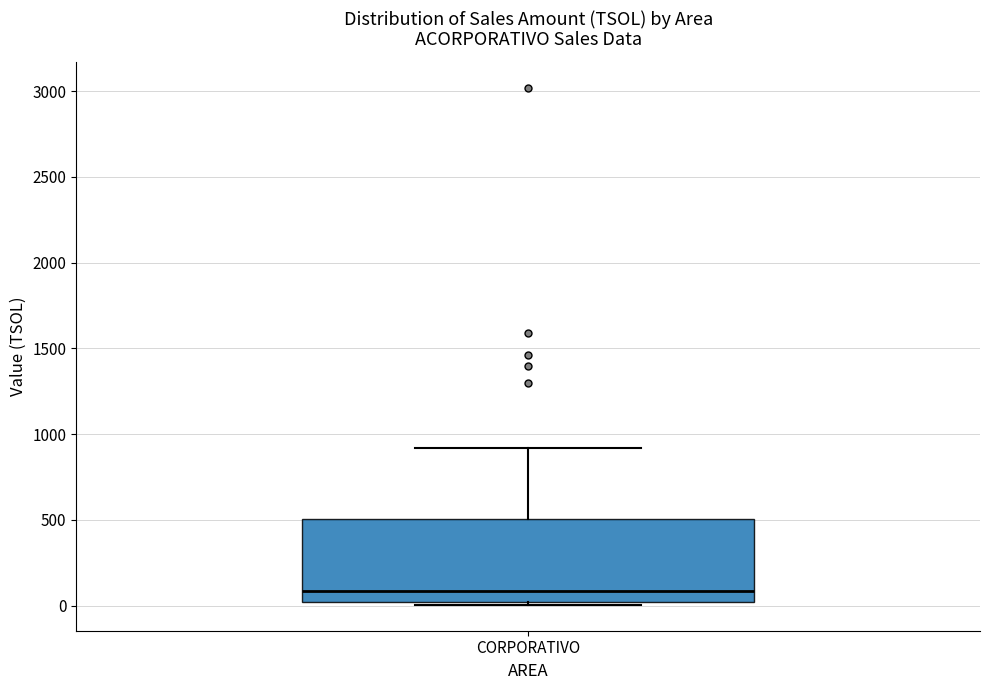

Transcribe this box plot: give where the median line is, the range the box spans, and where the two whiskers end, as read against the y-axis. The values are not printed on the chart, so give them approximately, as read against the axis.

median 100, box 0 to 500, whiskers 0 (just below the box's lower edge) to 900